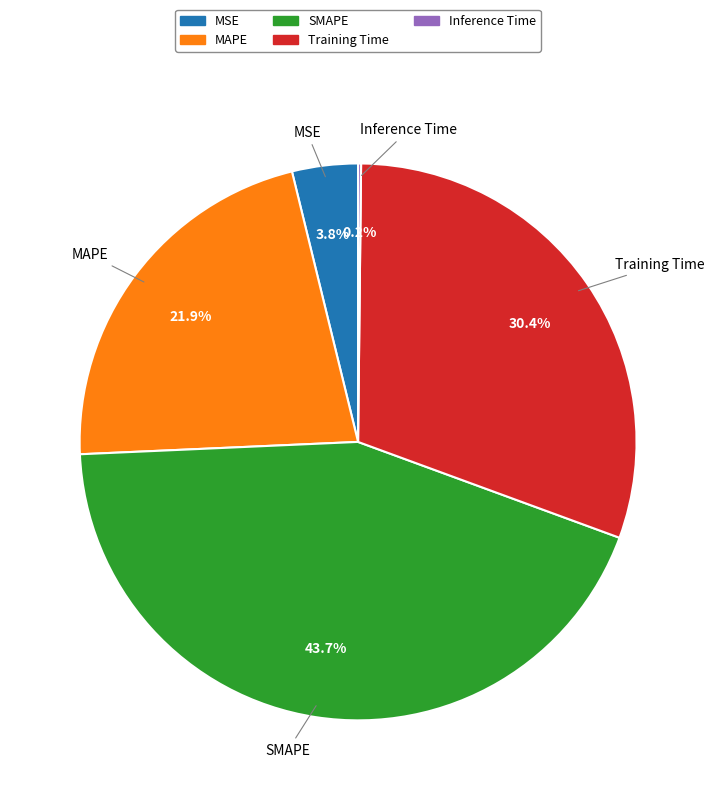

Is MSE the majority of the pie?

No